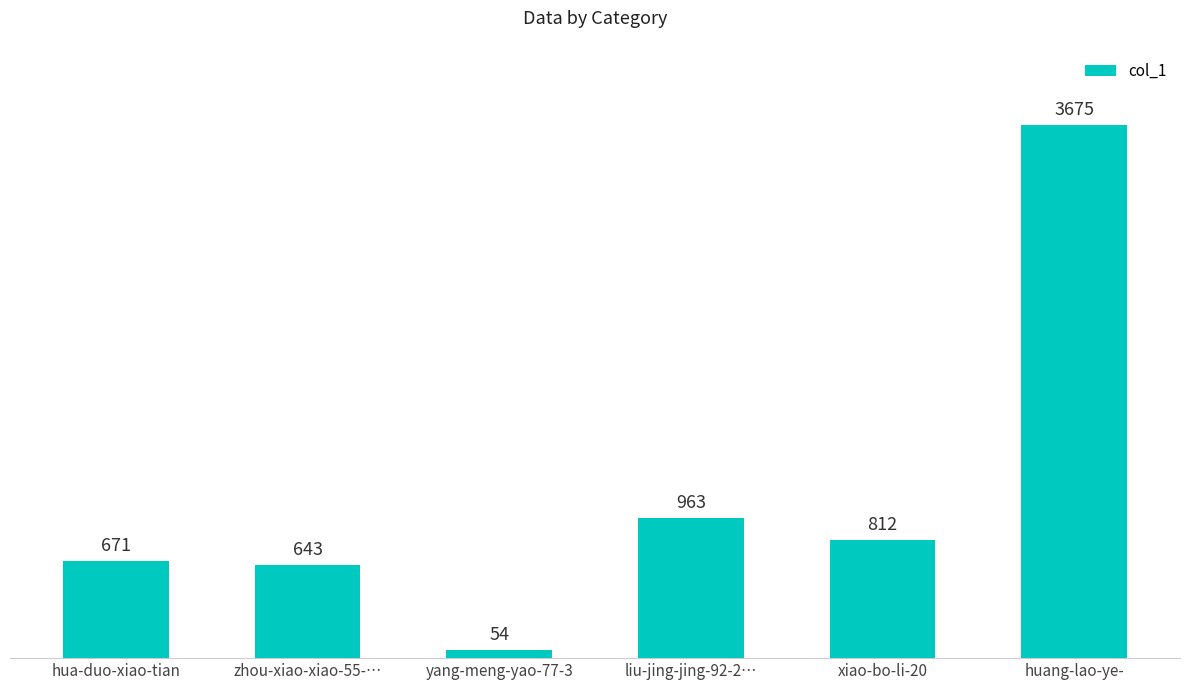

Reading left to right, transcribe all the data shown in this chart.

671	643	54	963	812	3675